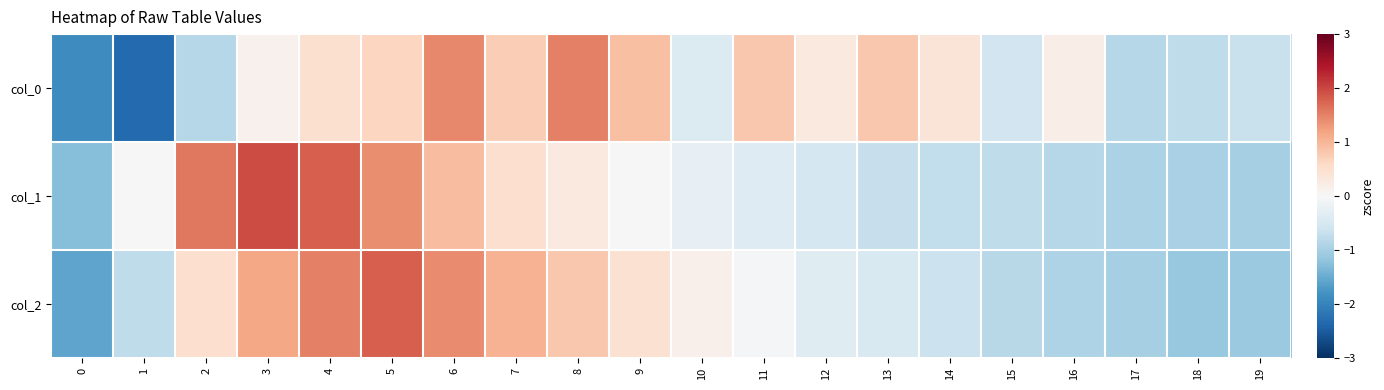

Rank the series by their average value, from lowest to highest.

col_1, col_2, col_0